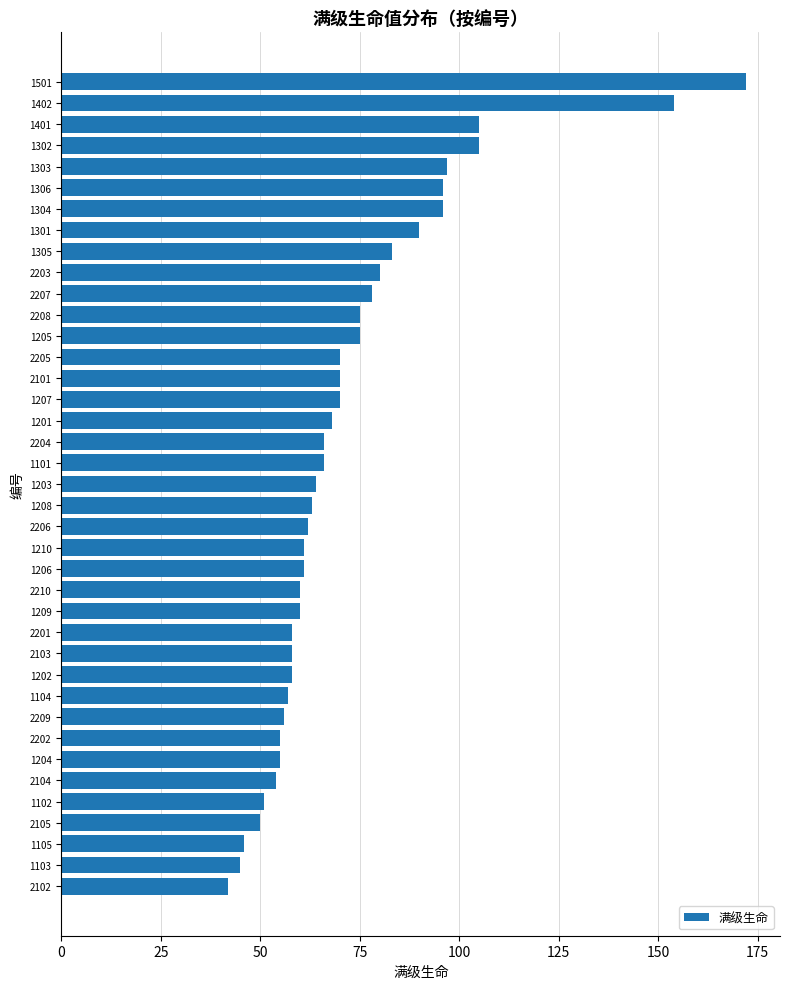

What value does the data have at 2204, to the nearest 10?

70